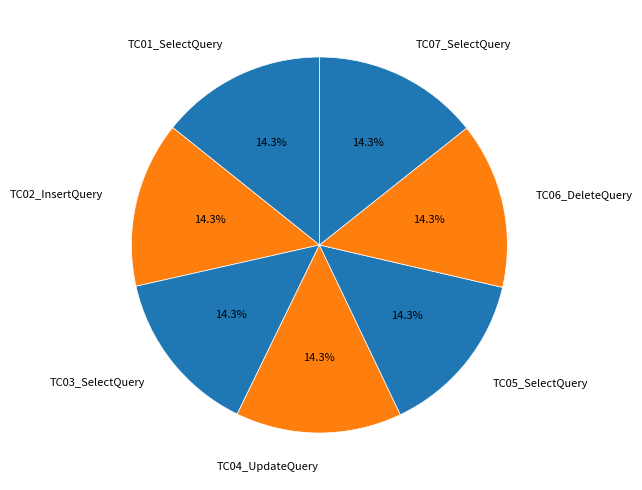

How many slices are in this pie chart?

7